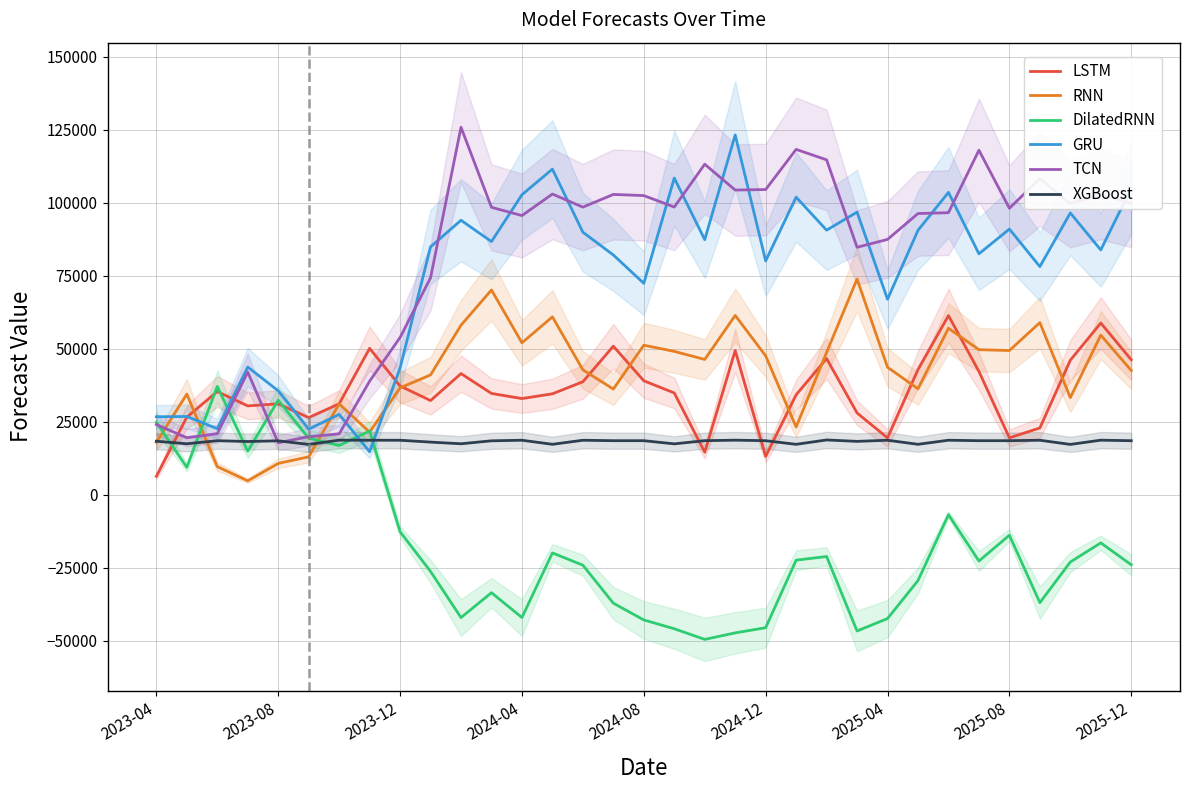

True or false: GRU has more than 1 points higher than both neighbors.

True